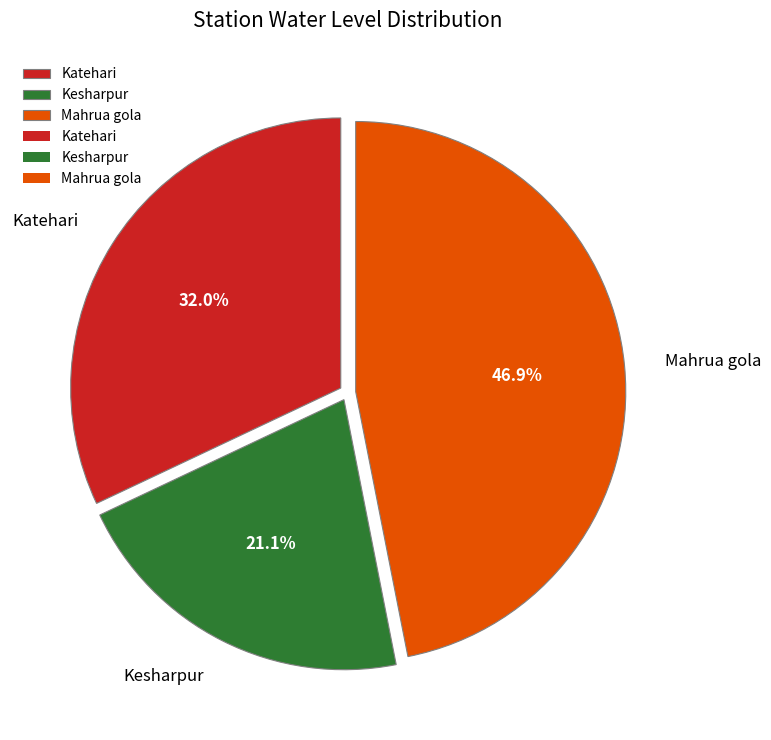

Does any single category account for the majority?

No